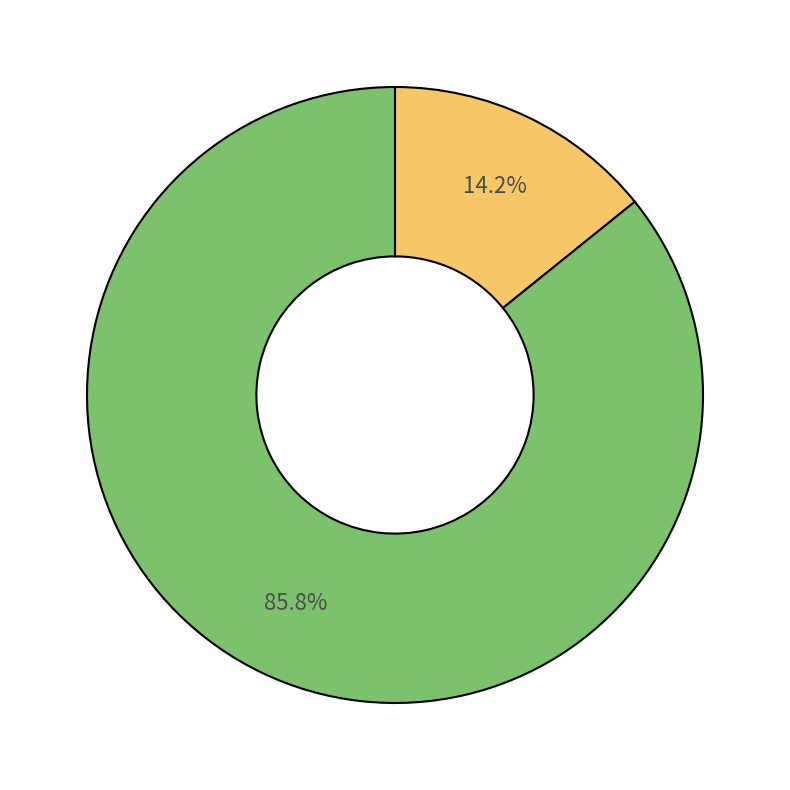

Does any single category account for the majority?

Yes